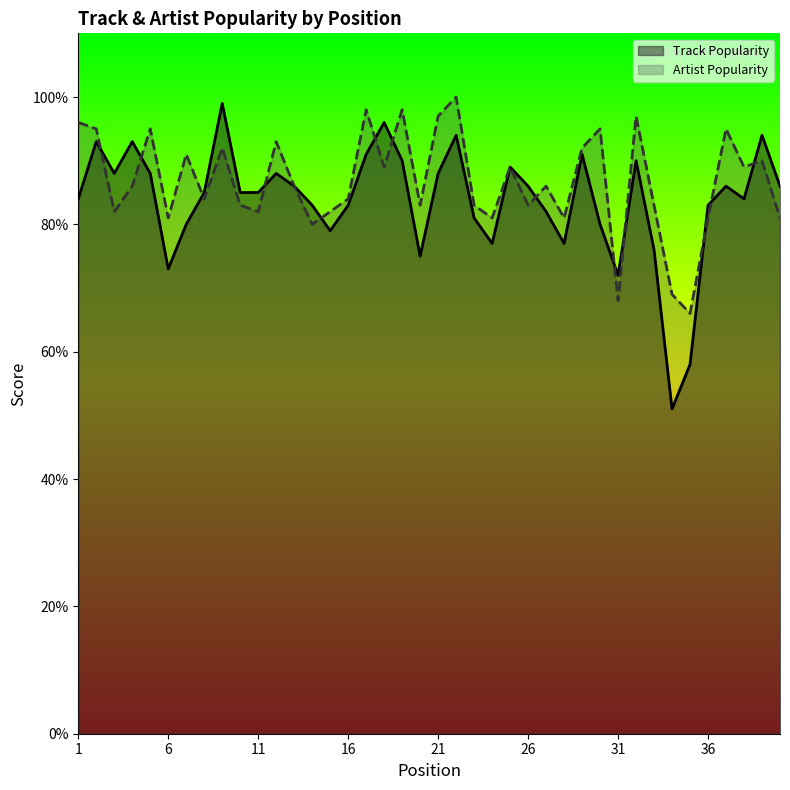

At which label does Track Popularity reach its peak?

9